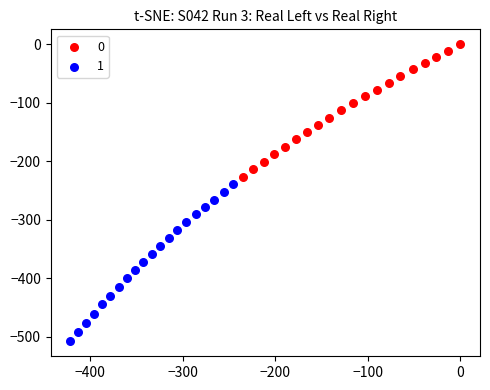

What are all the series names shown in the legend?

0, 1